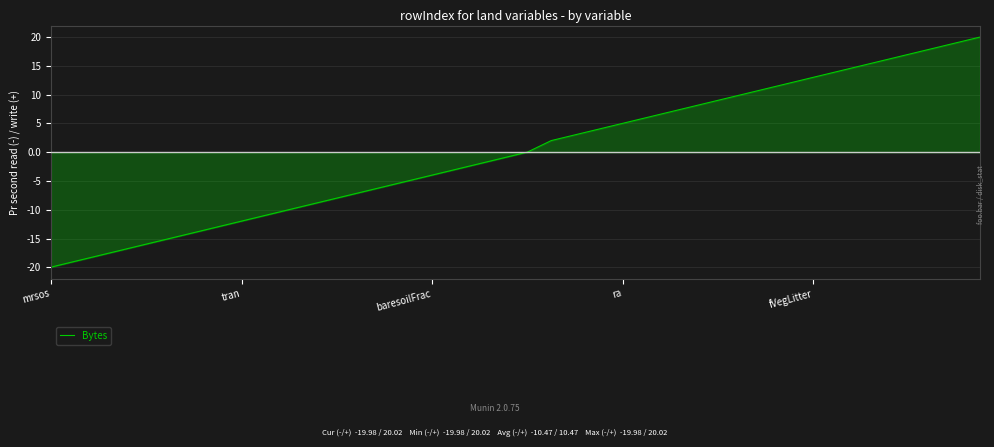

What is the greatest value displayed?

20.0